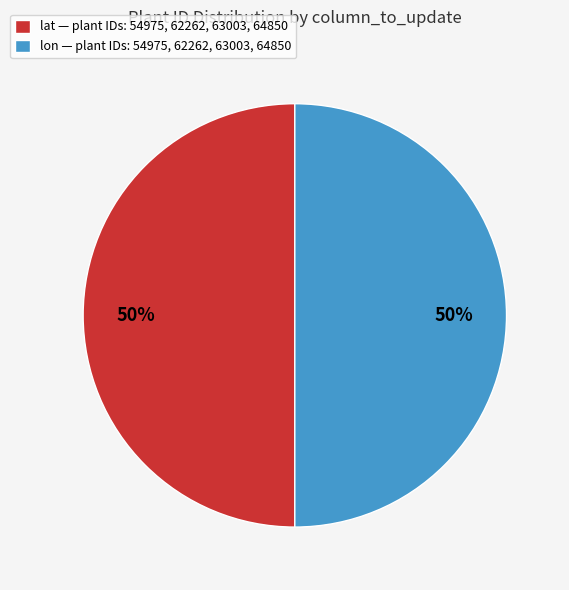

To the nearest percent, what percentage of the pie is lon — plant IDs: 54975, 62262, 63003, 64850?

50%